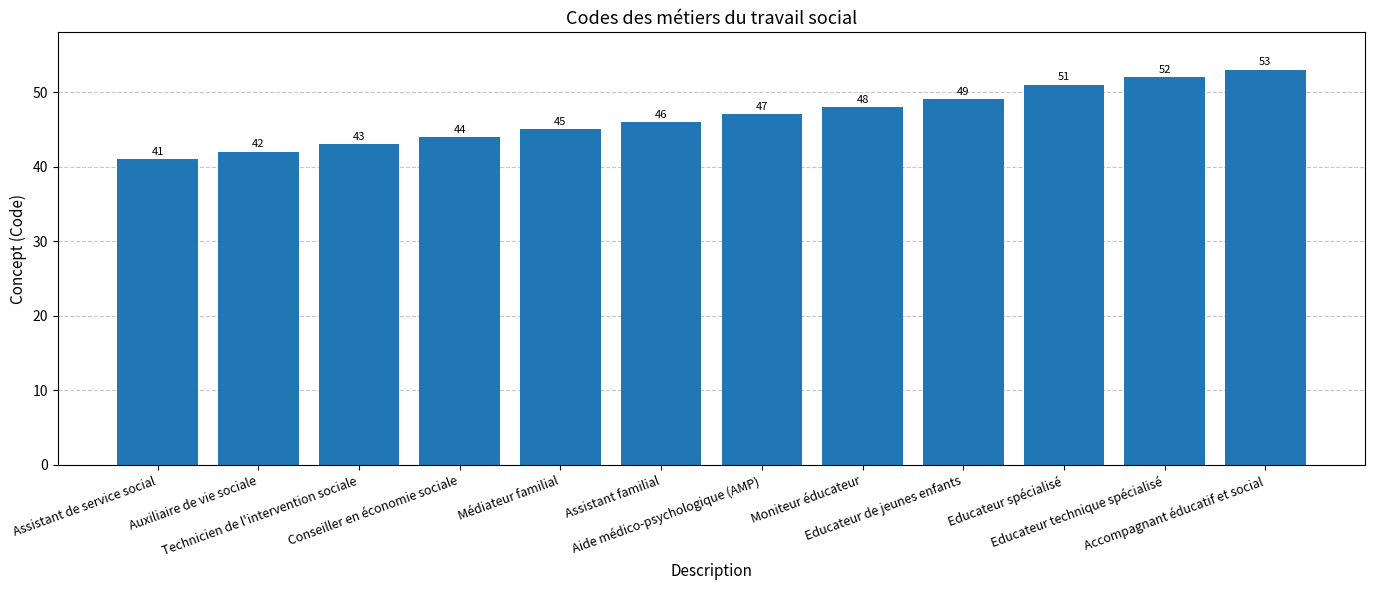

What value does the data have at Educateur technique spécialisé?

52